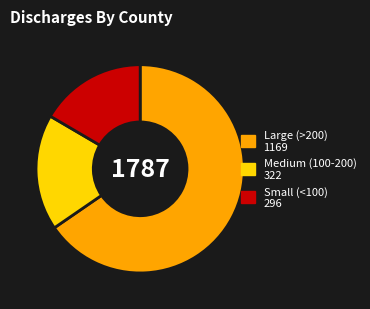

Combined, do Medium (100-200) 322 and Small (<100) 296 account for over 50%?

No